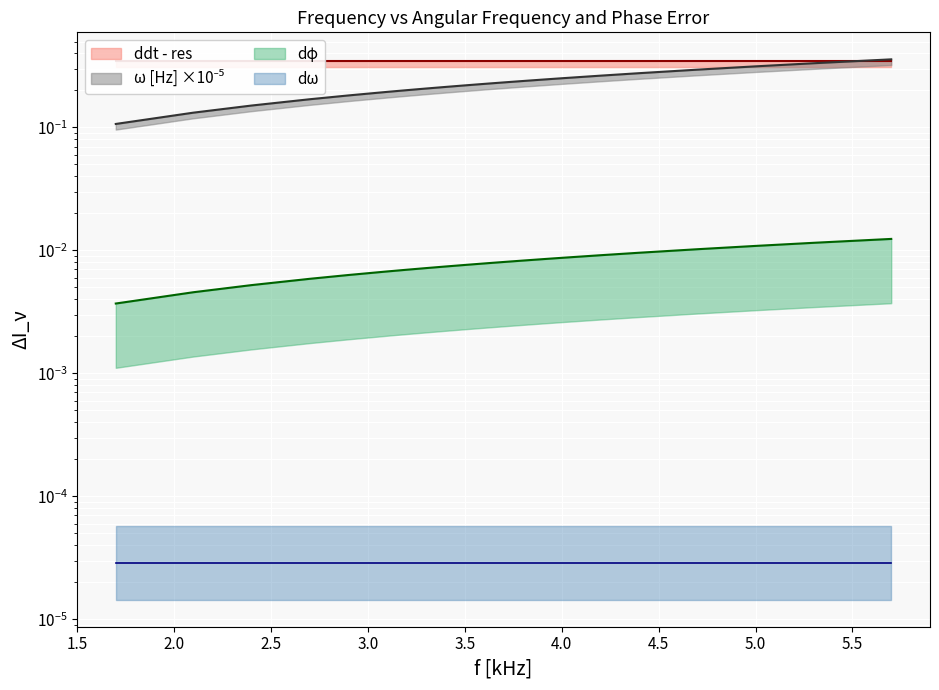

True or false: dphi has more than 1 interior local peaks.

False